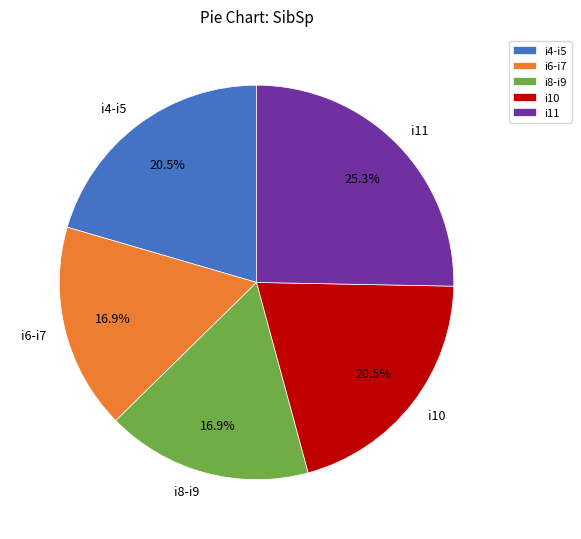

What is the largest slice in the pie chart?

i11